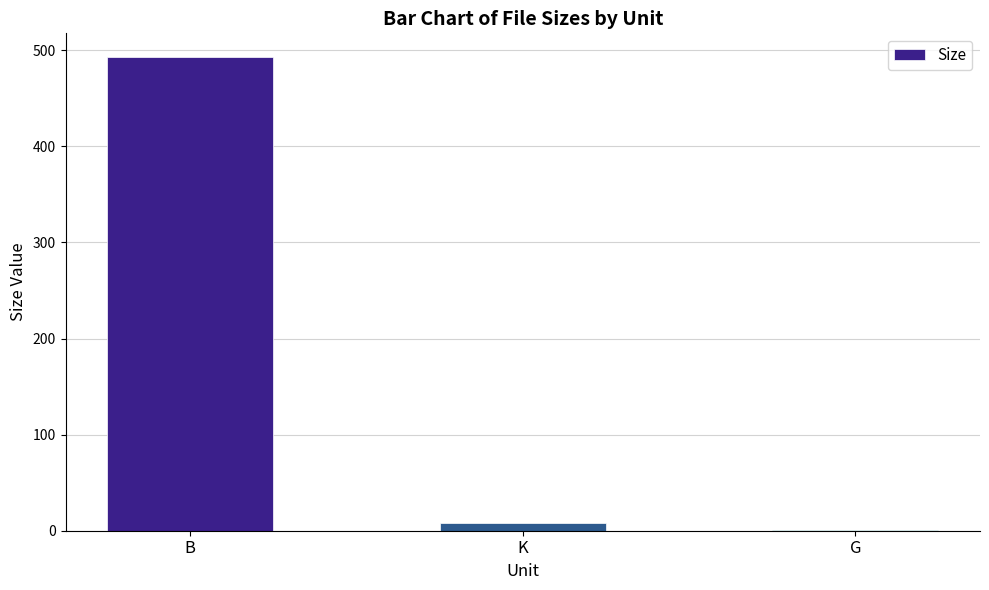

Where is the data nearest to the value 247?

K